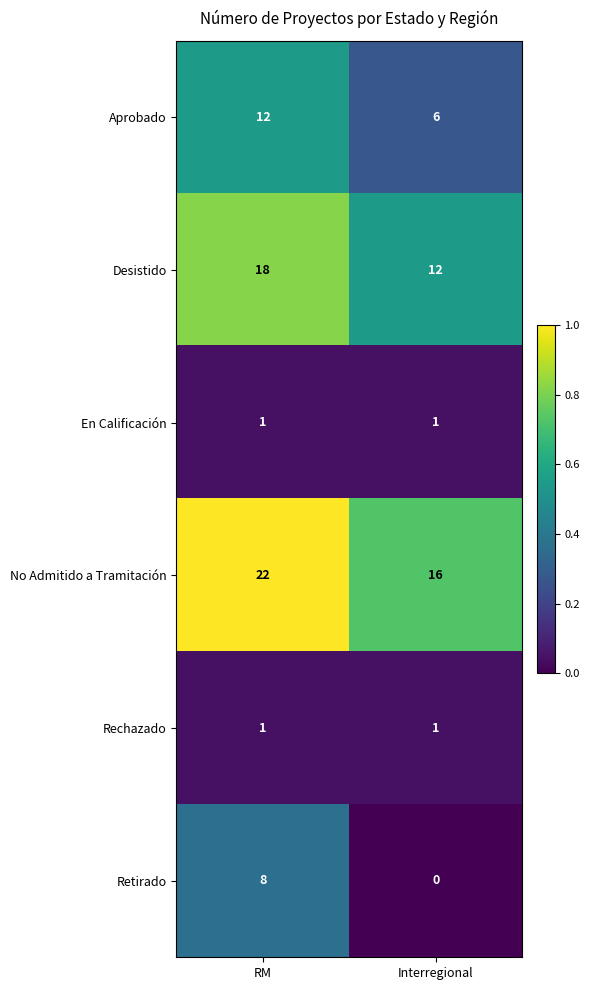

What is the spread (max minus min) of values at Interregional?

16